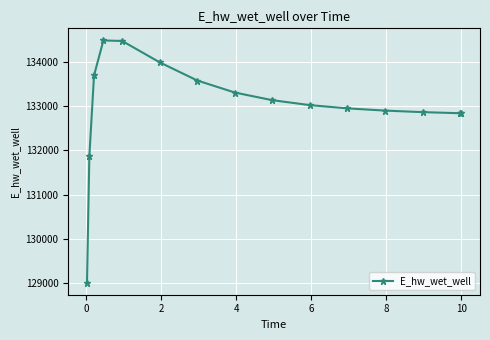

How many lines are shown in the chart?

1